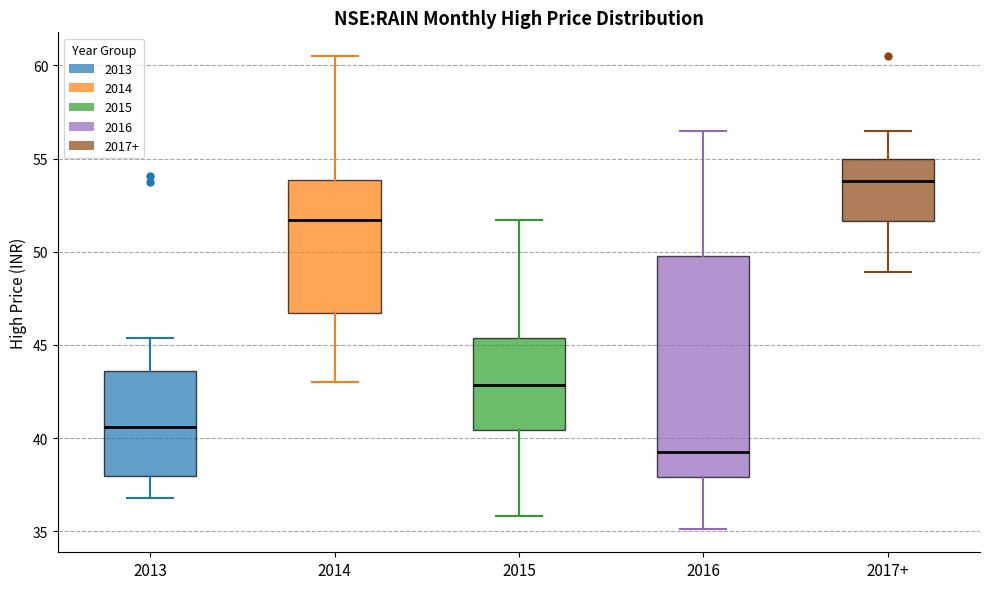

Comparing the boxes themselves (not the whiskers), which one is the tallest?

2016